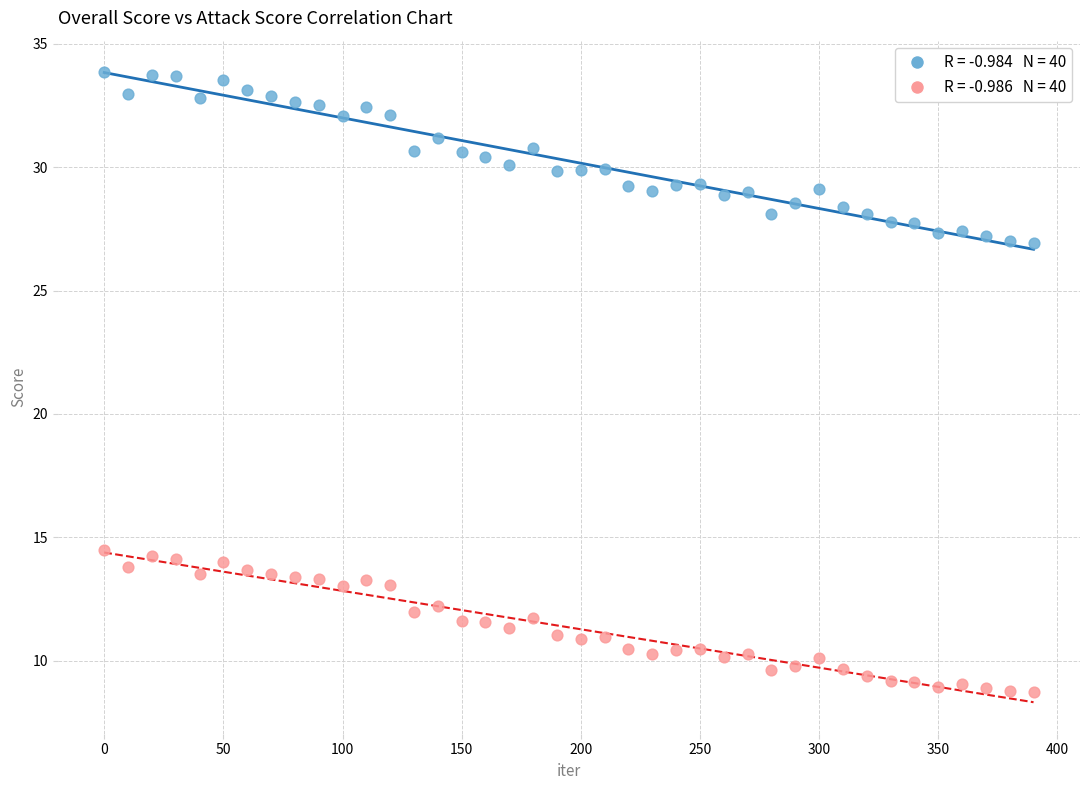

Across all data points, what is the range of Y values (max minus min)?

25.1